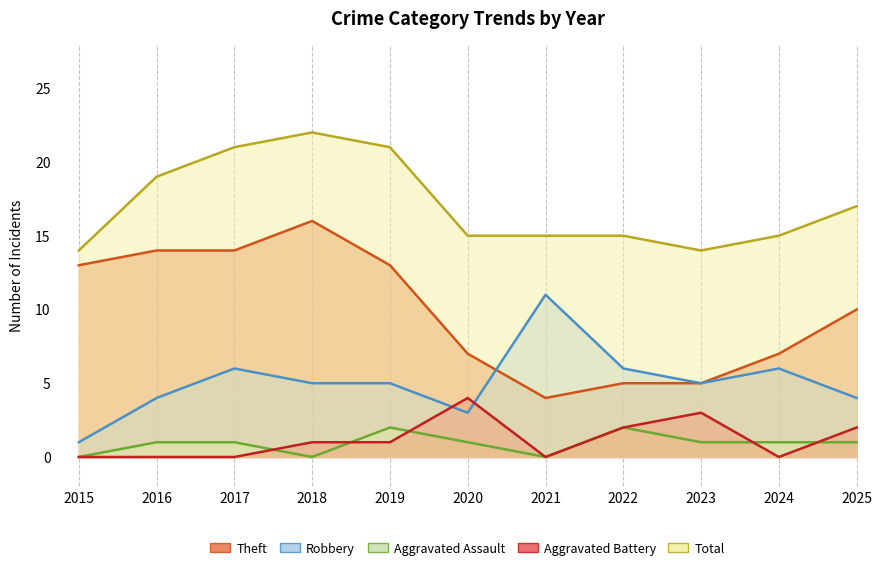

Which has a higher value, 2021 or 2022?

2022